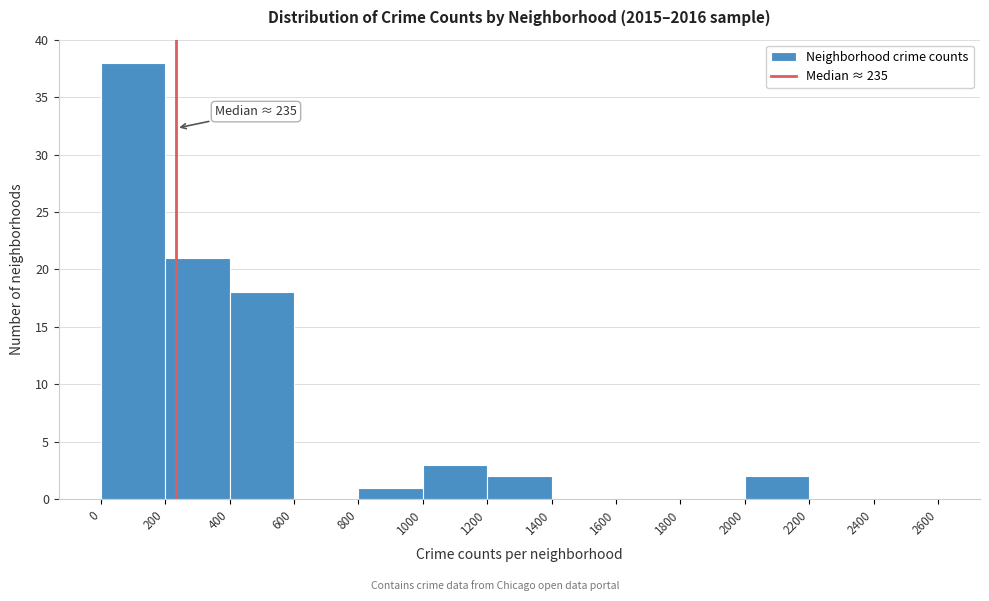

Which range on the x-axis has the tallest bar?

0 to 200